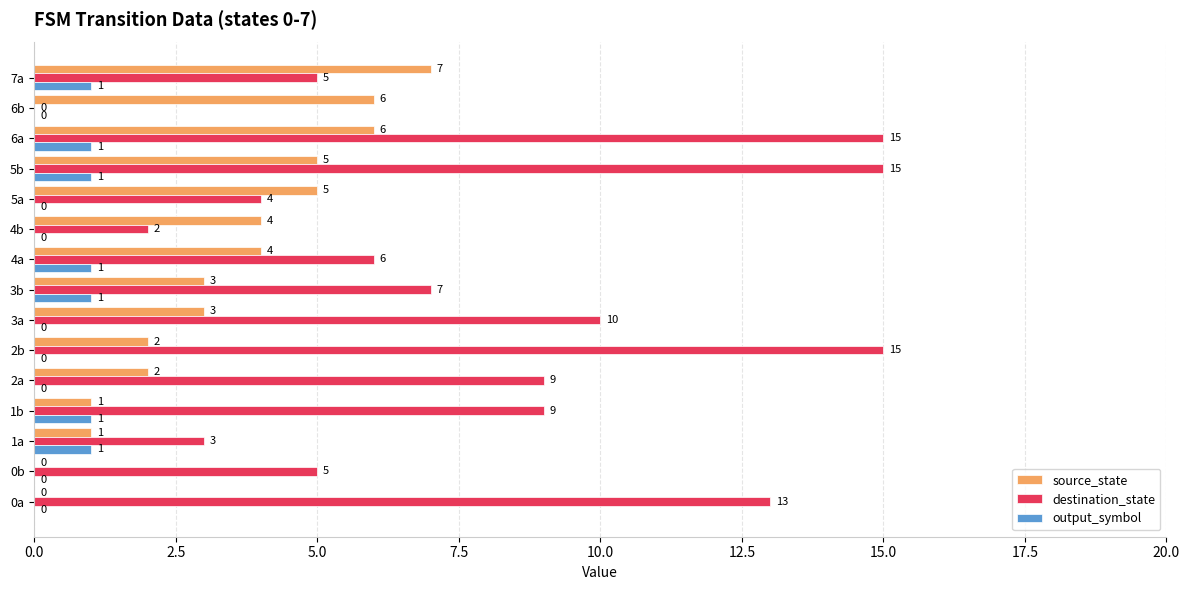

At which label is destination_state closest to 7?

3b